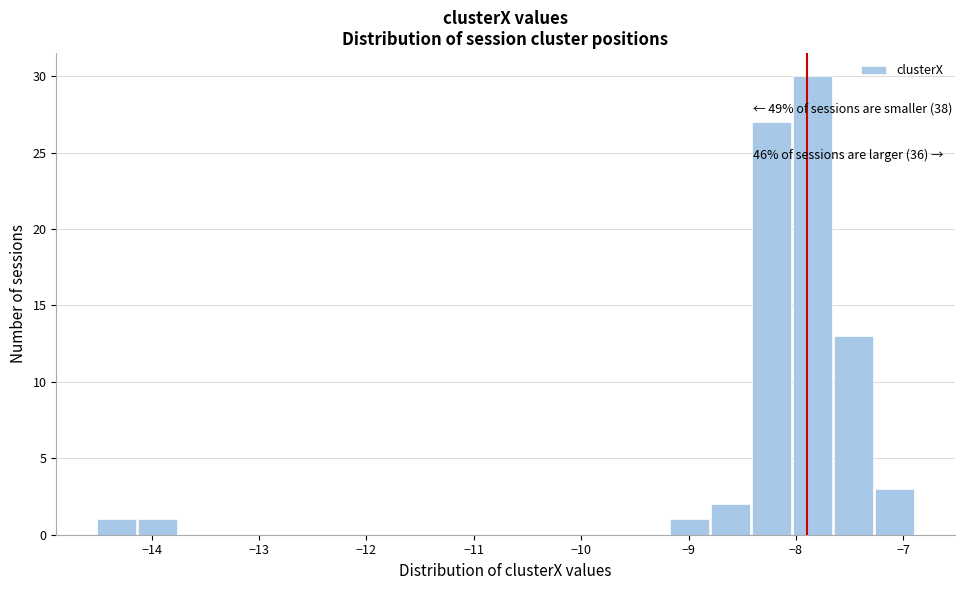

Read against the x-axis, roughly where is the centre of the tallest bar?

-7.8